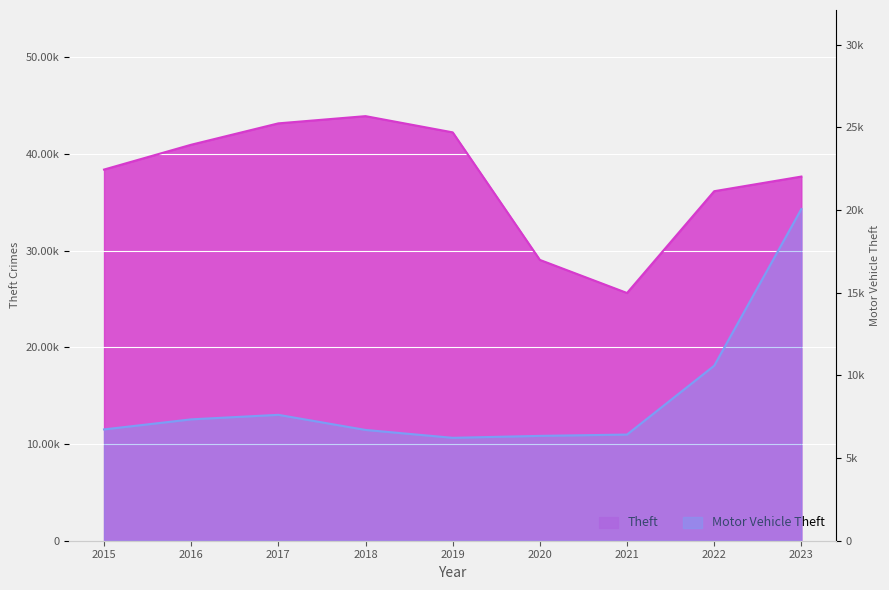

How many values in the Motor Vehicle Theft series are below 6733?

4